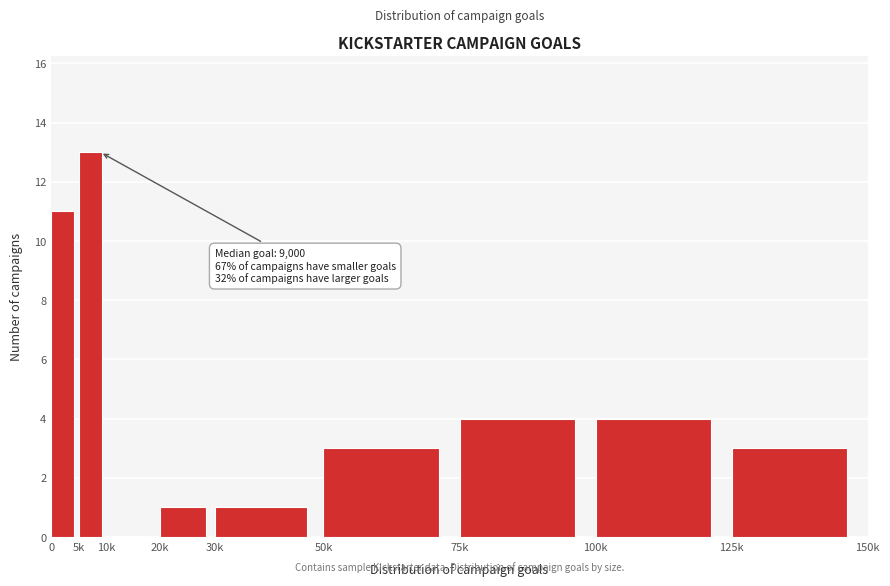

Reading left to right, extract all data points from this chart.

0=11	5k=13	10k=0	20k=1	30k=1	50k=3	75k=4	100k=4	125k=3